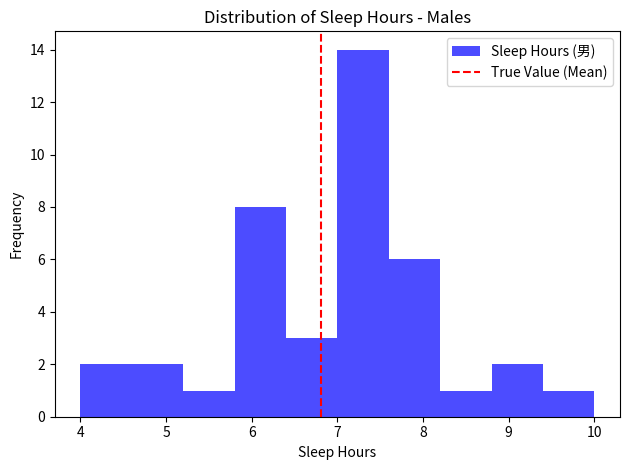

Which range on the x-axis has the tallest bar?

7.0 to 7.6